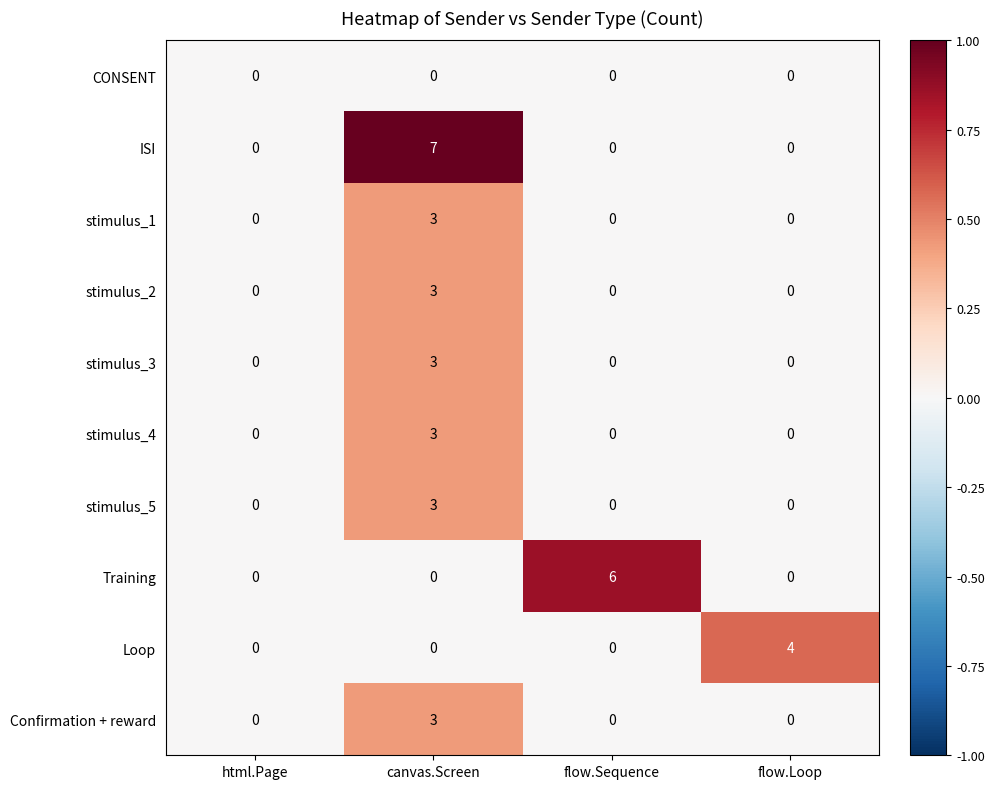

How many Loop values are between 0 and 4?

4